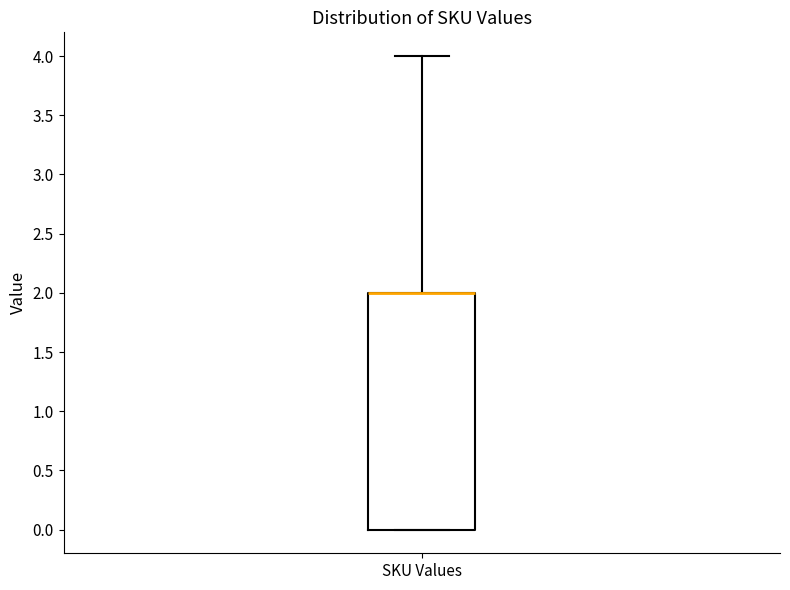

Where is the lower edge of the box for SKU Values on the y-axis? The values are not printed on the chart, so give them approximately, as read against the axis.

0